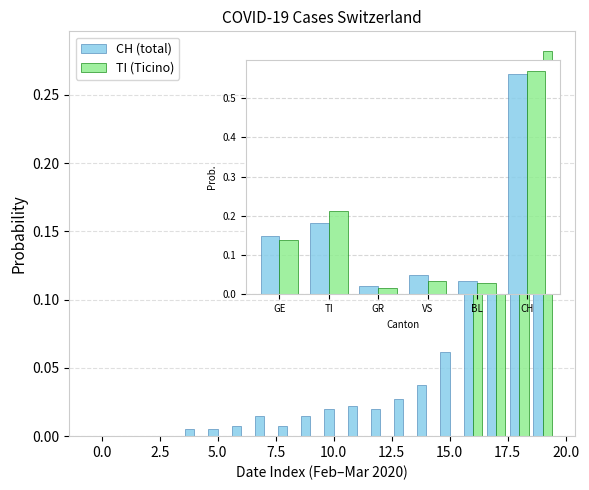

What are all the series names shown in the legend?

CH (total), TI (Ticino)